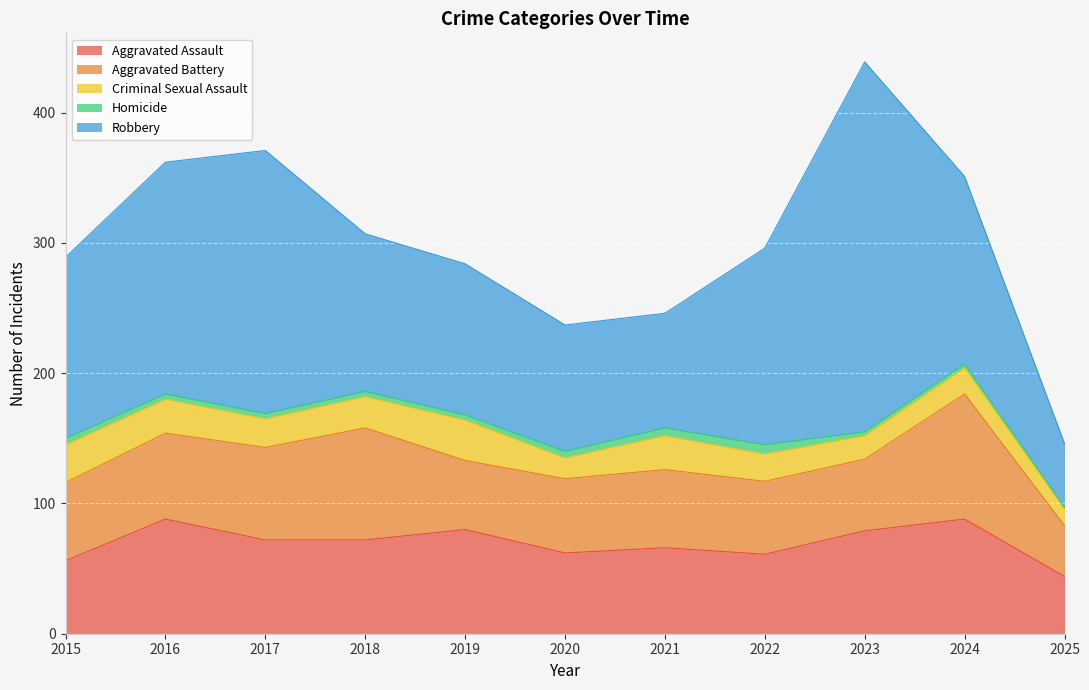

What is the difference between the highest and lowest values at 2018?

117